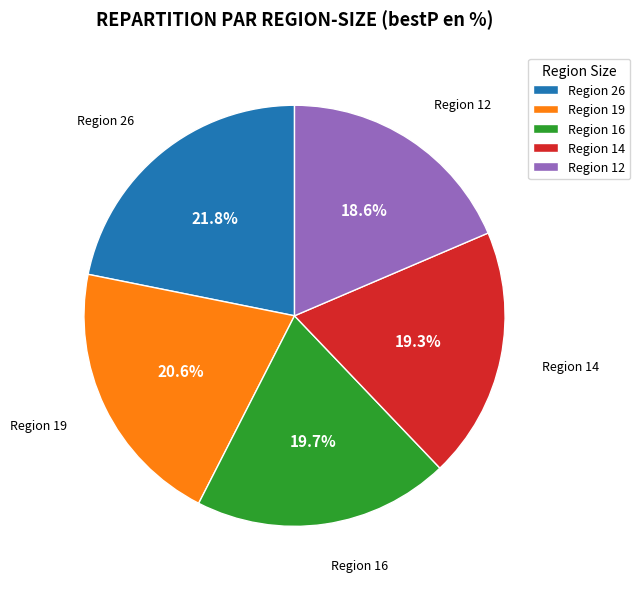

Does any single category account for the majority?

No